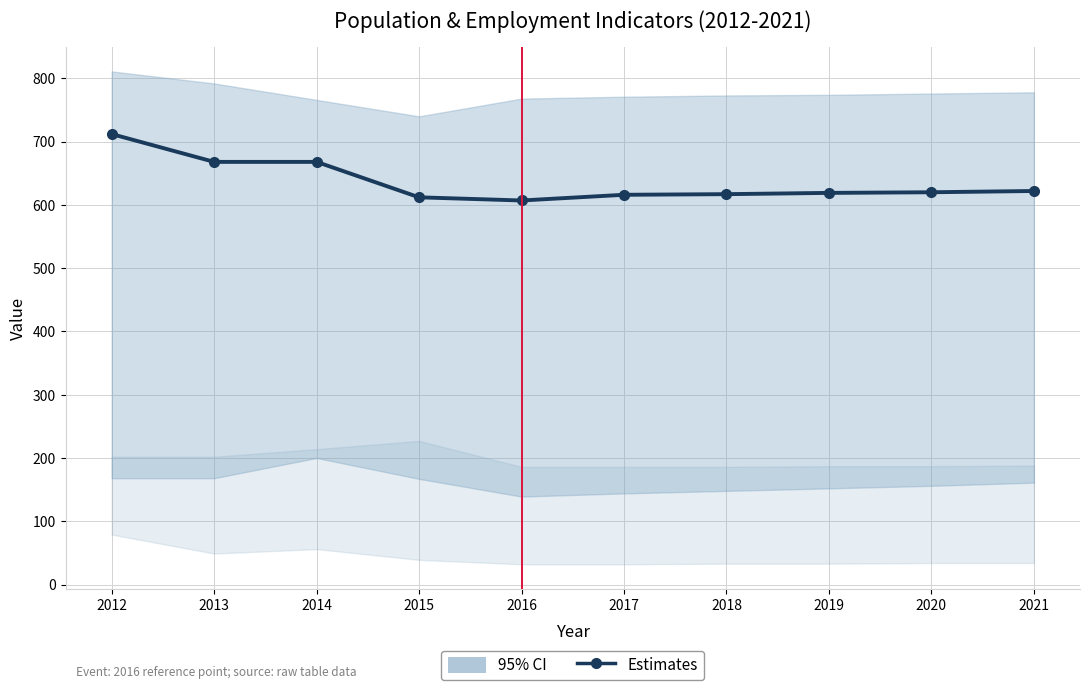

What is the maximum value shown in the chart?

712